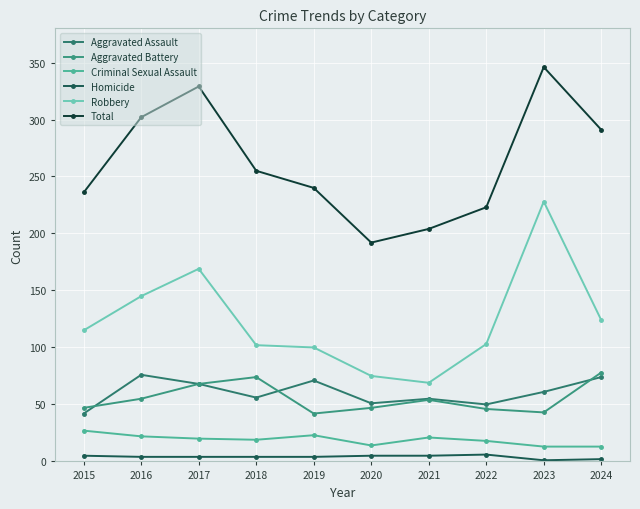

Does the chart have visible grid lines?

Yes